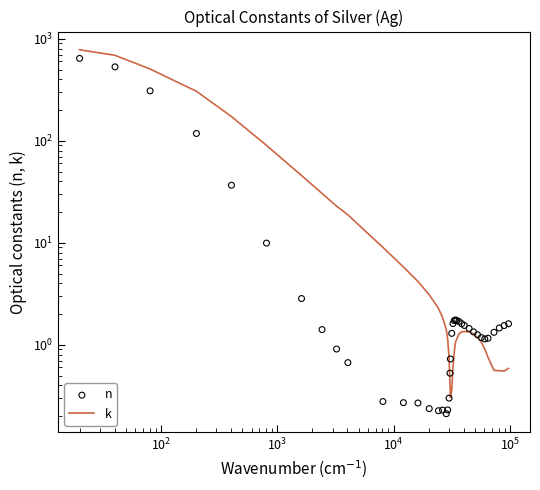

Is the value of n at 14 greater than the value of k at 16?

No